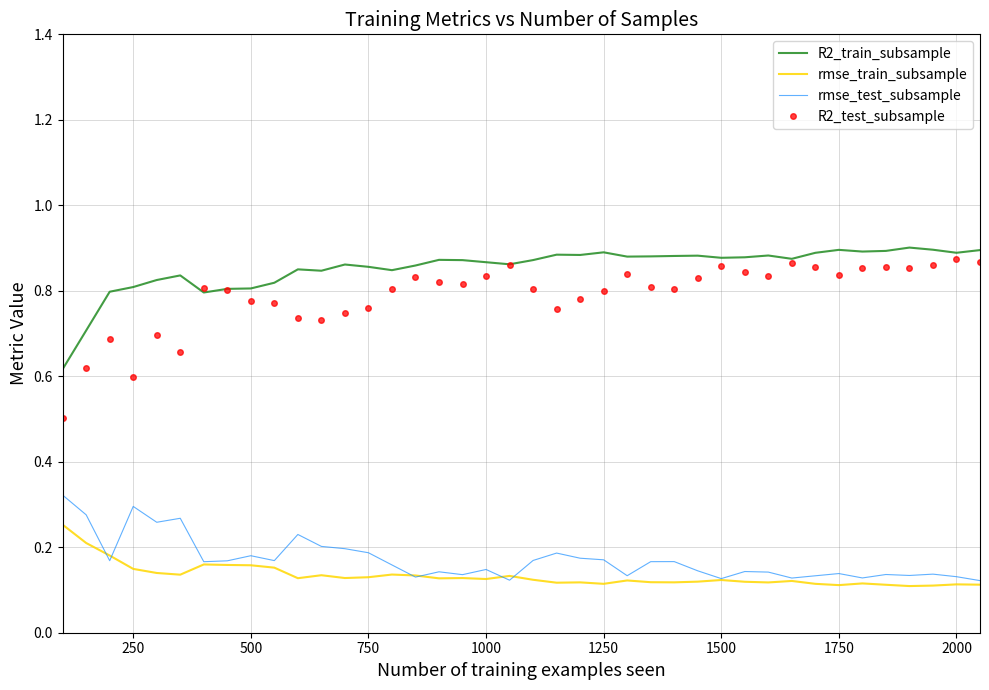

True or false: rmse_train_subsample and R2_test_subsample cross at least once.

False